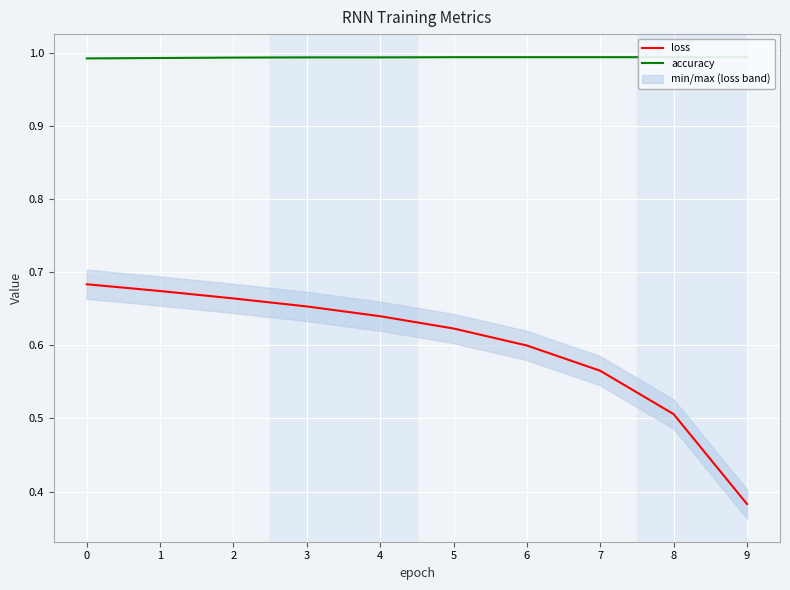

True or false: accuracy and loss cross at least once.

False